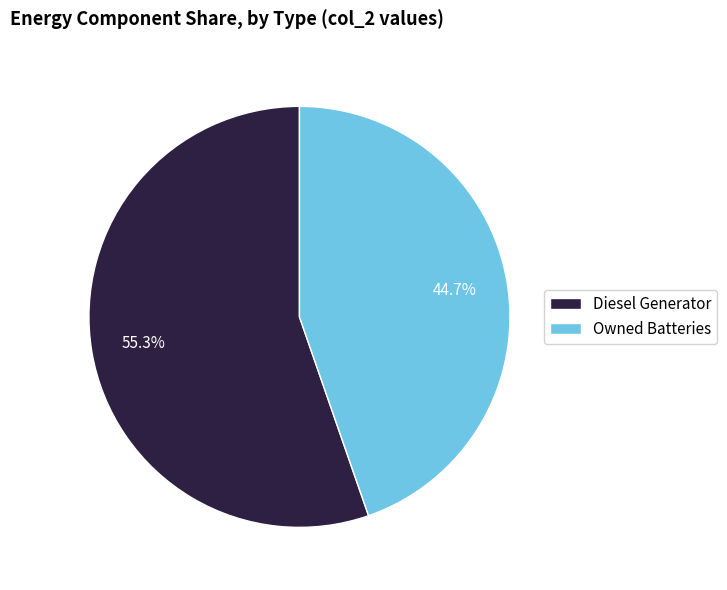

How many segments does this pie chart have?

2